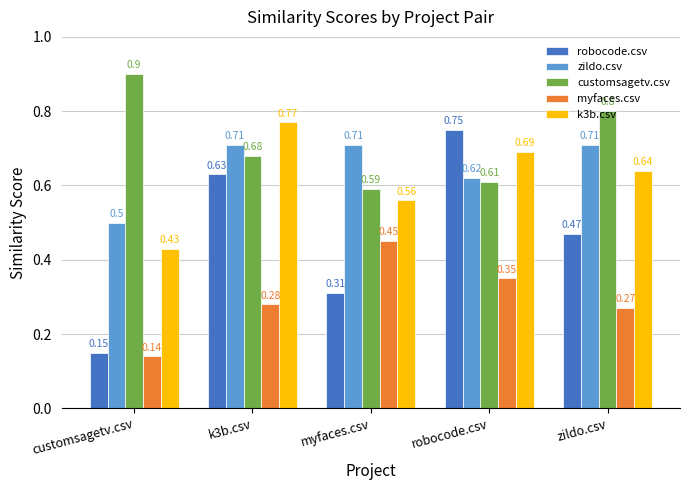

At which label is zildo.csv closest to 0?

customsagetv.csv